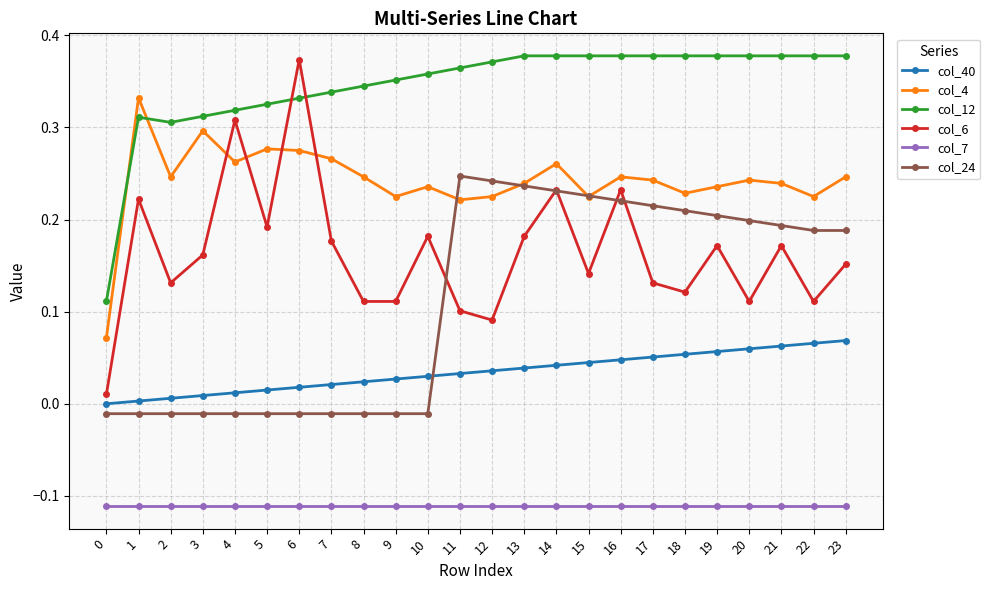

Does the chart display data point markers on the line(s)?

Yes